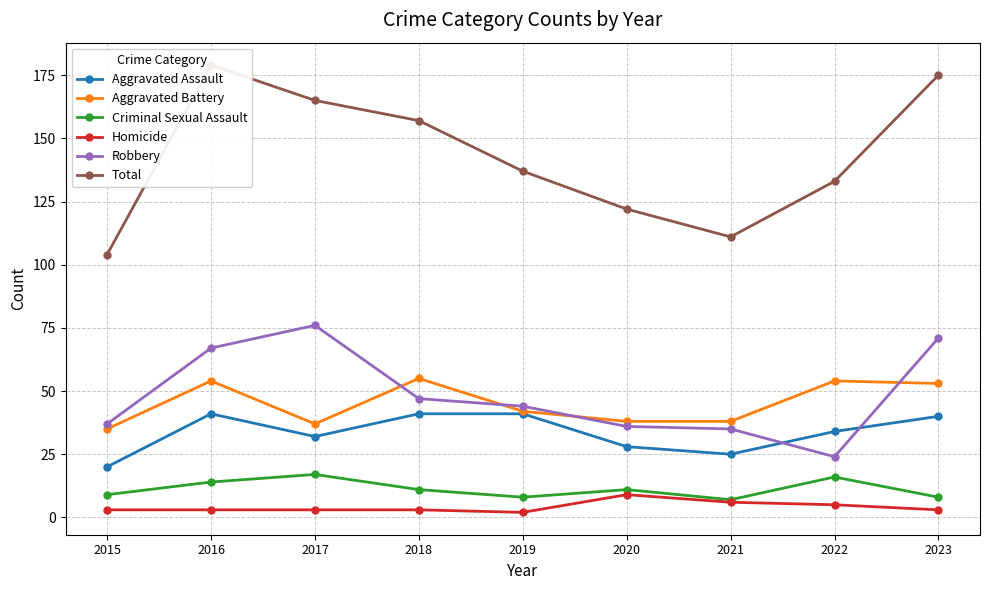

At which category is the sum across all series the highest?

2016